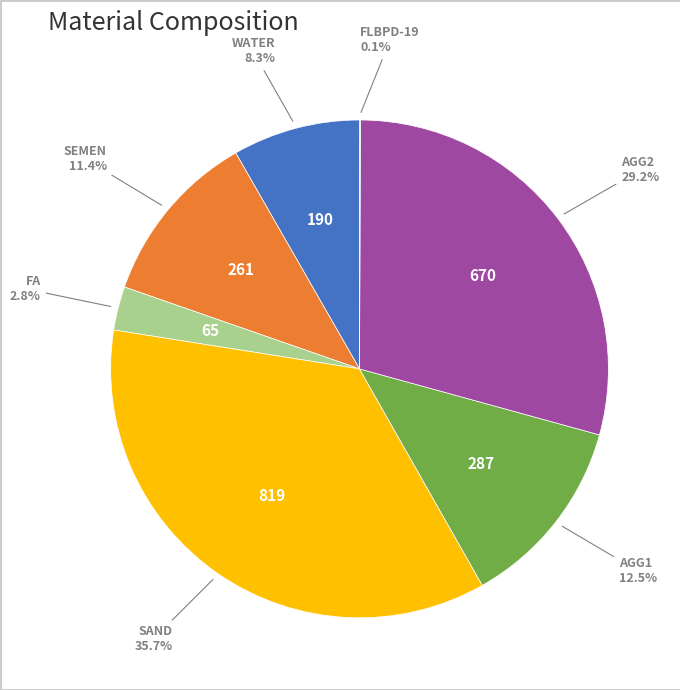

Is there any slice that represents more than half of the pie?

No